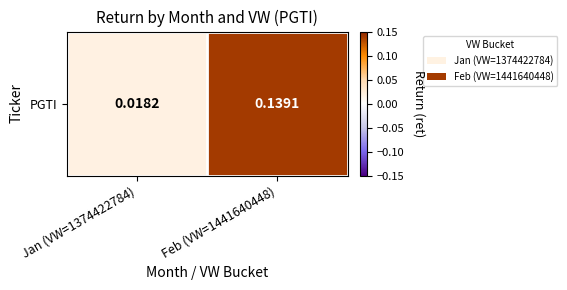

What is the greatest value displayed?

0.1